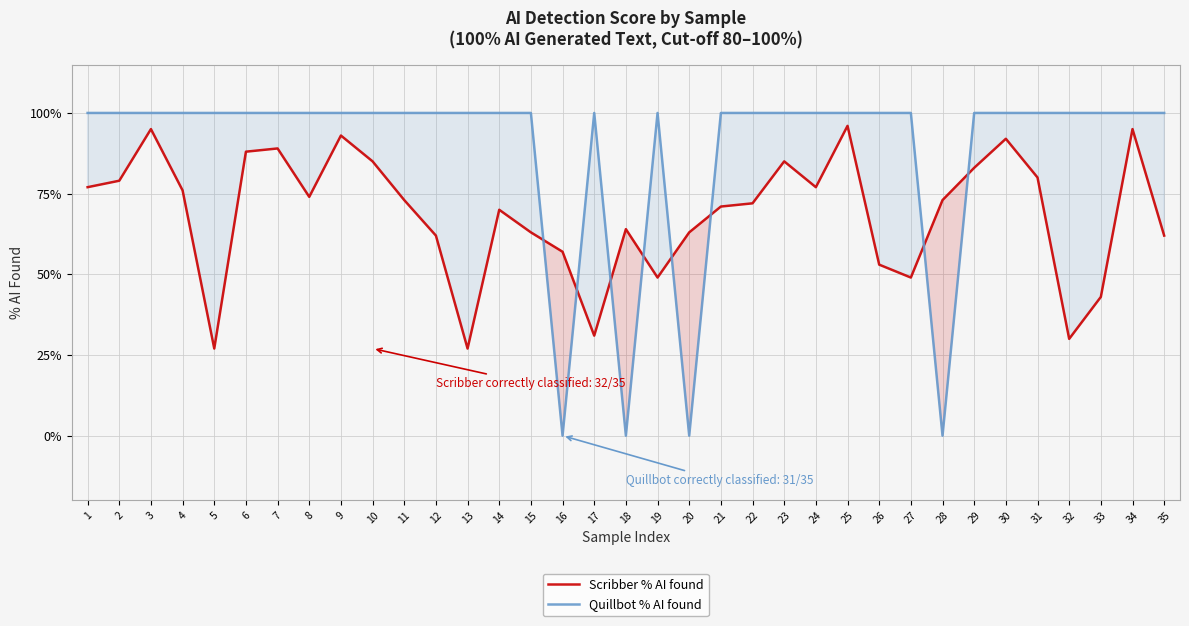

Which has a higher value, 2 or 11?

2